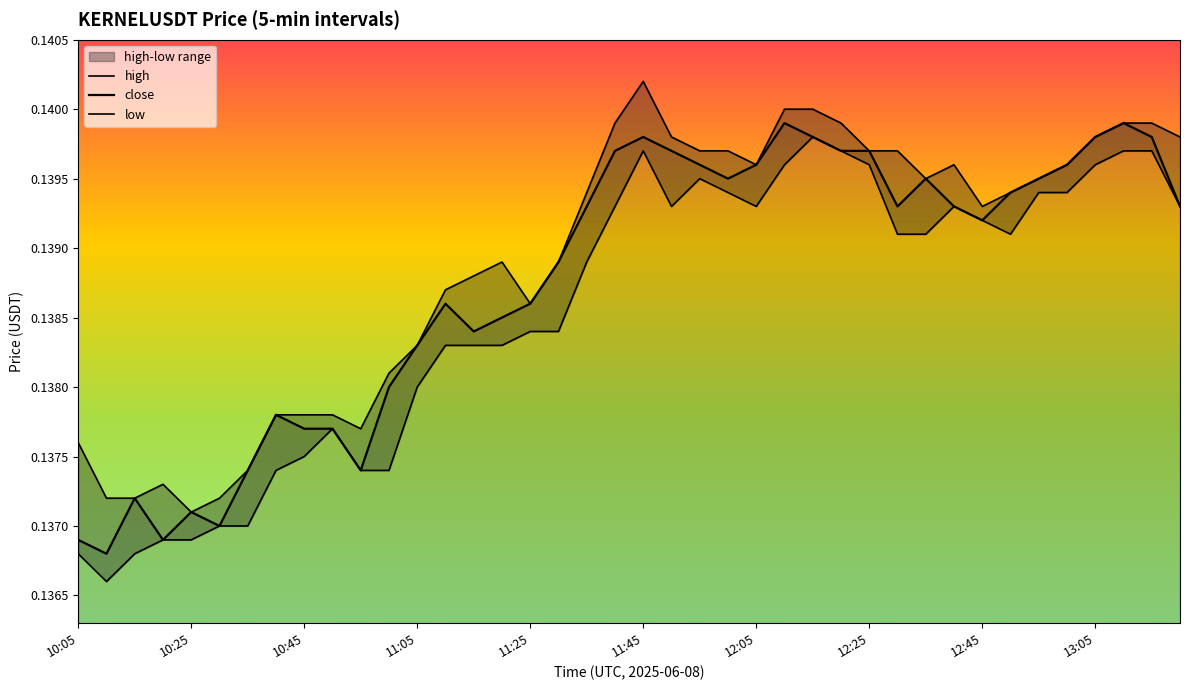

The high series shows 0.1 at 12:05. True or false?

True